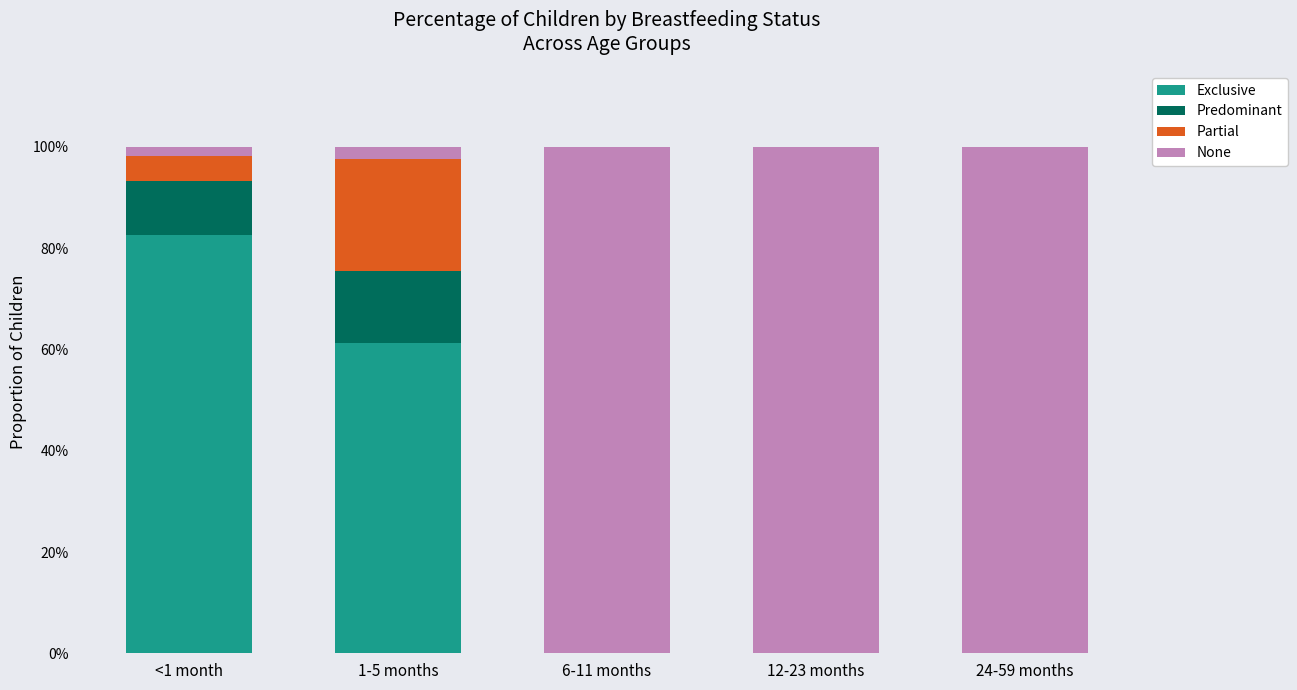

What are all the series names shown in the legend?

Exclusive, Predominant, Partial, None